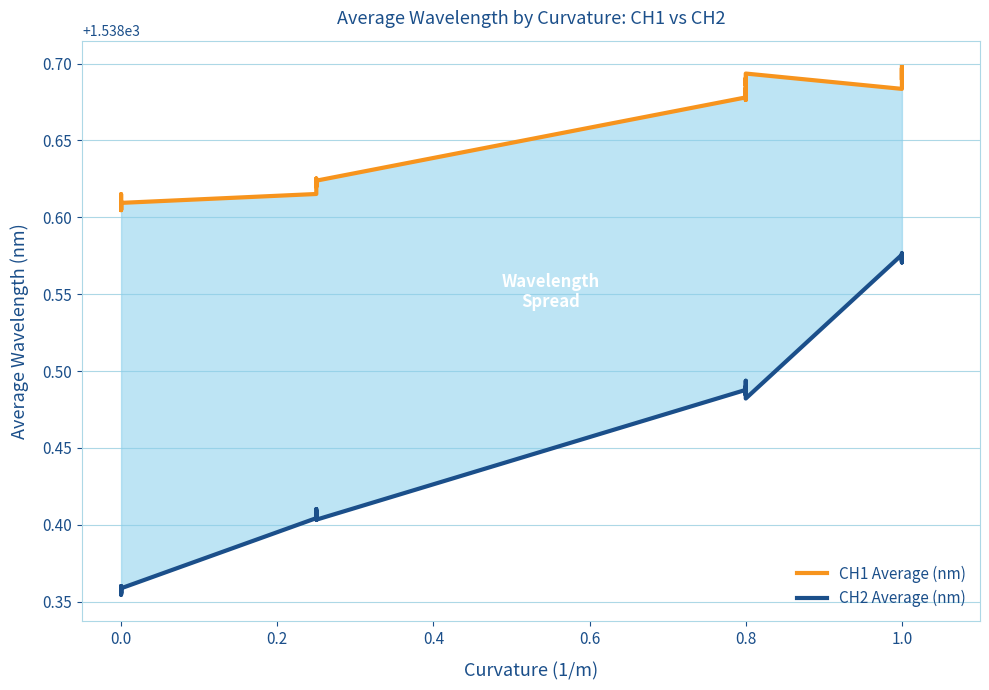

Is the value of CH1 Average (nm) at 0.8 greater than the value of CH2 Average (nm) at 1.0?

Yes